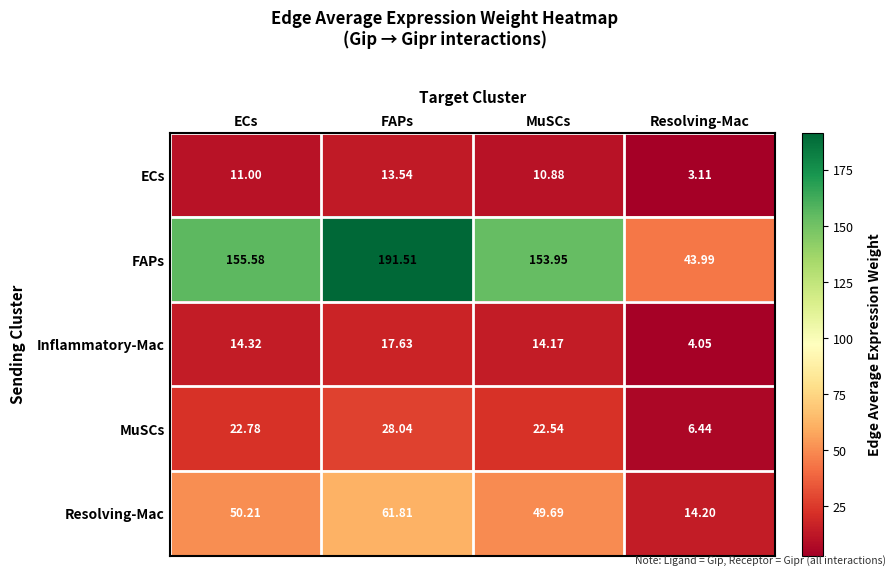

How many categories are shown in the chart?

4